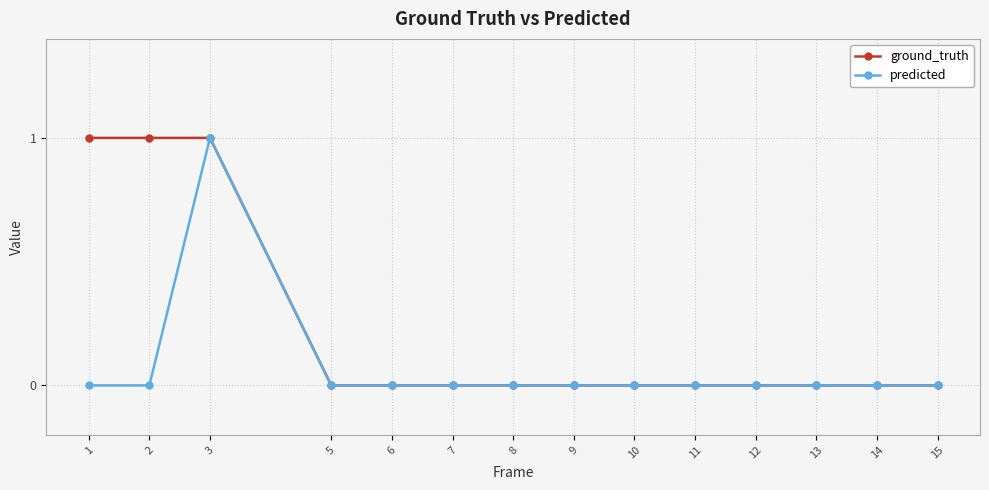

Between 2 and 12, which series saw the biggest shift?

ground_truth